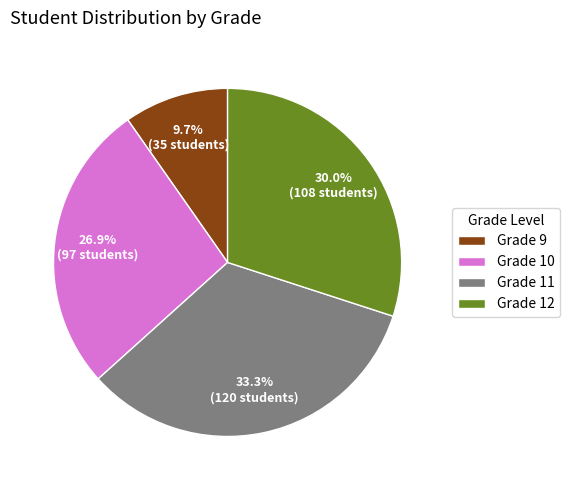

Which category has the smallest portion of the pie?

Grade 9